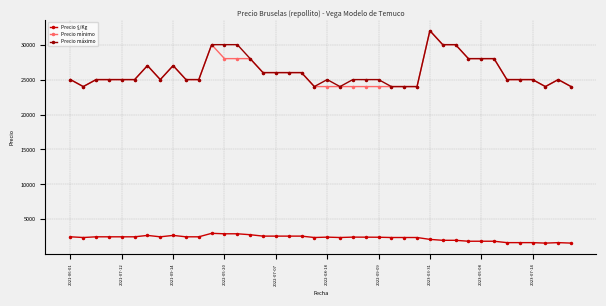

How many lines are shown in the chart?

3